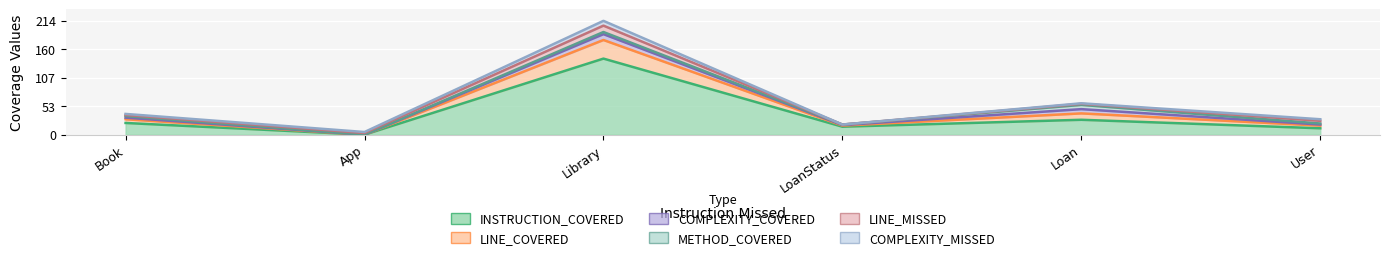

The value of COMPLEXITY_COVERED at Loan is 8. True or false?

True